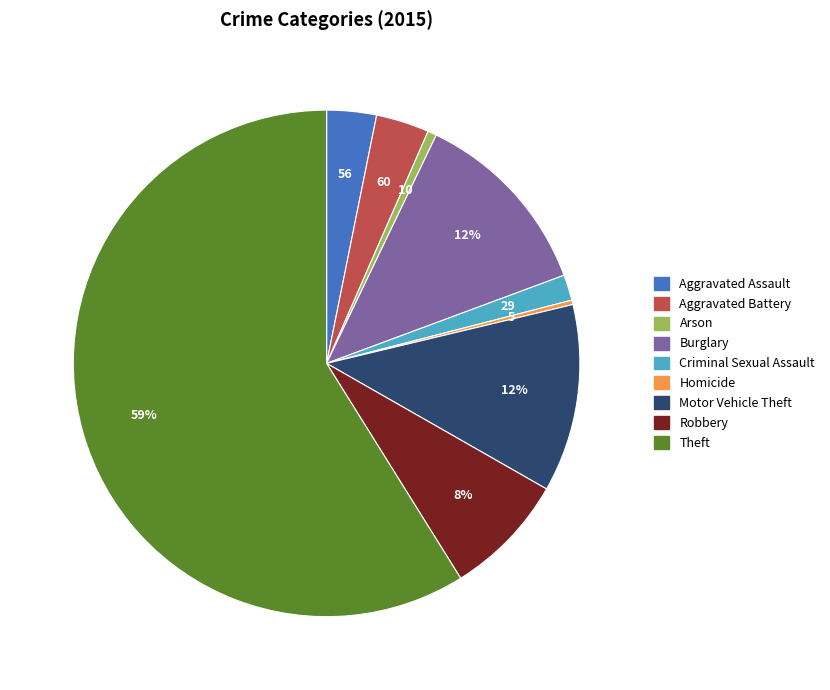

Does any single category account for the majority?

Yes